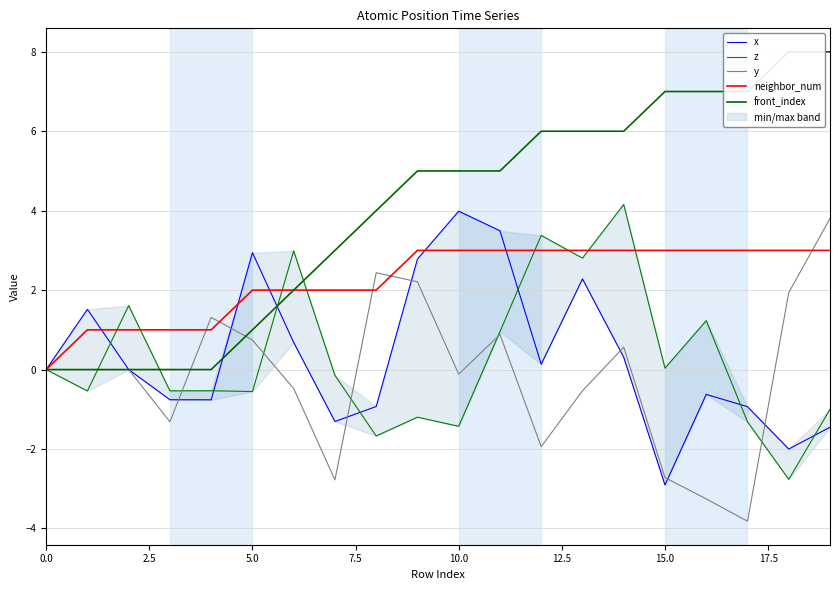

What is the minimum value for y?

-3.8